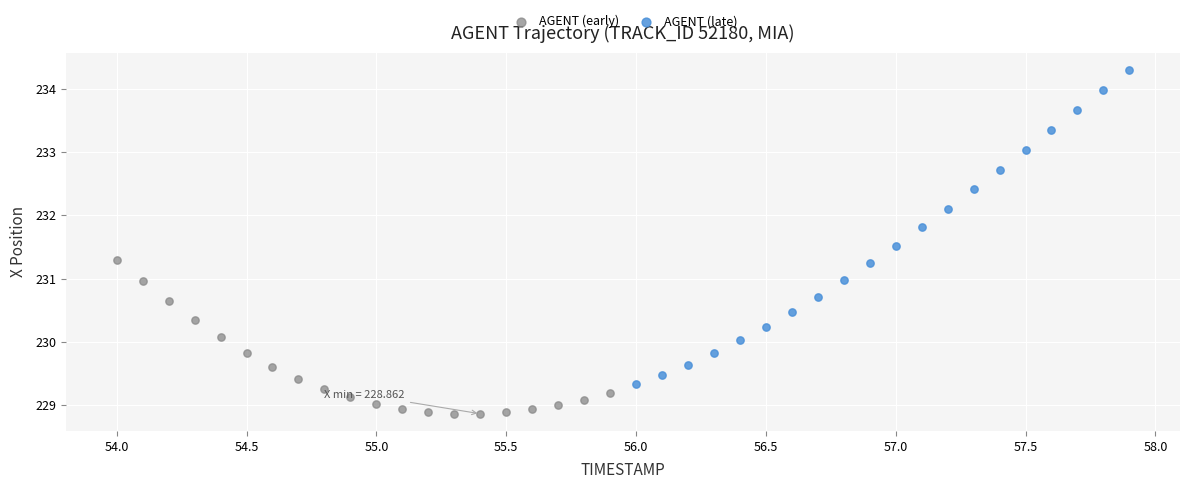

Which series has the widest spread of Y values?

AGENT (late)